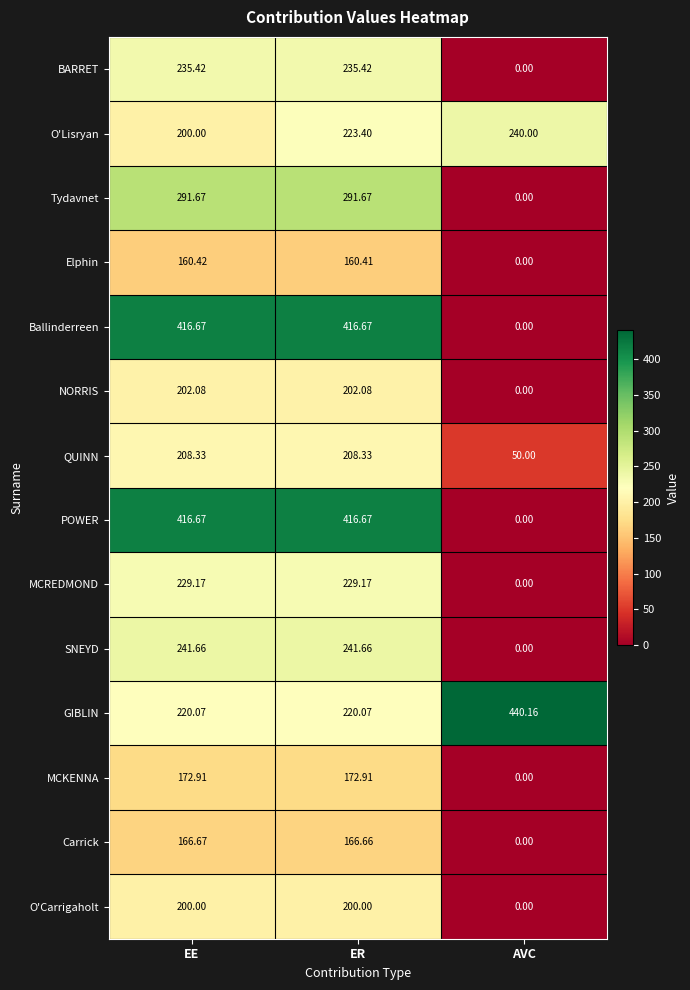

Which series has the largest total across all categories?

GIBLIN